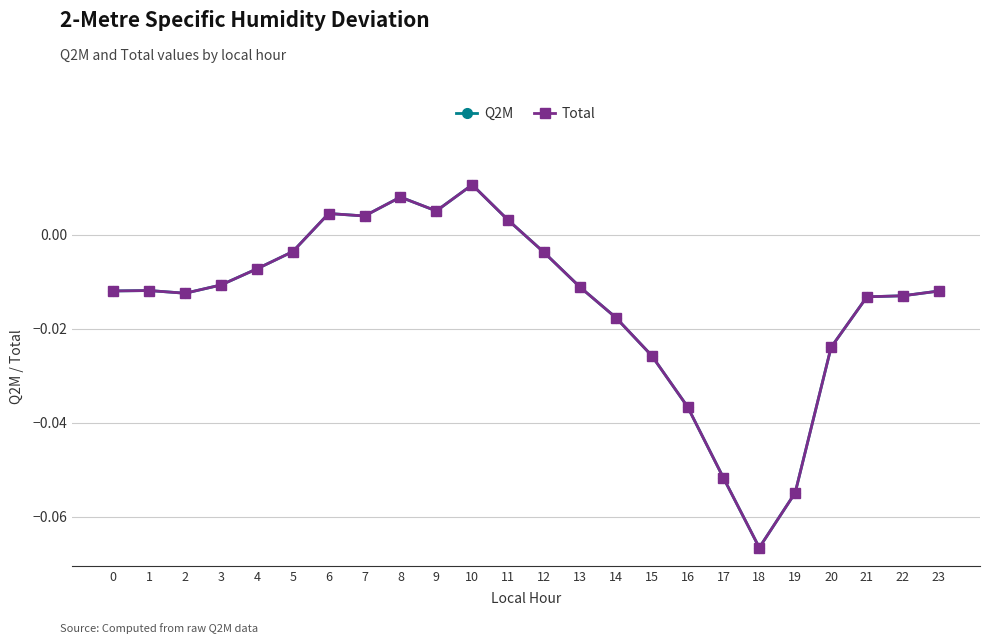

Is this an area chart (filled region under the line)?

No